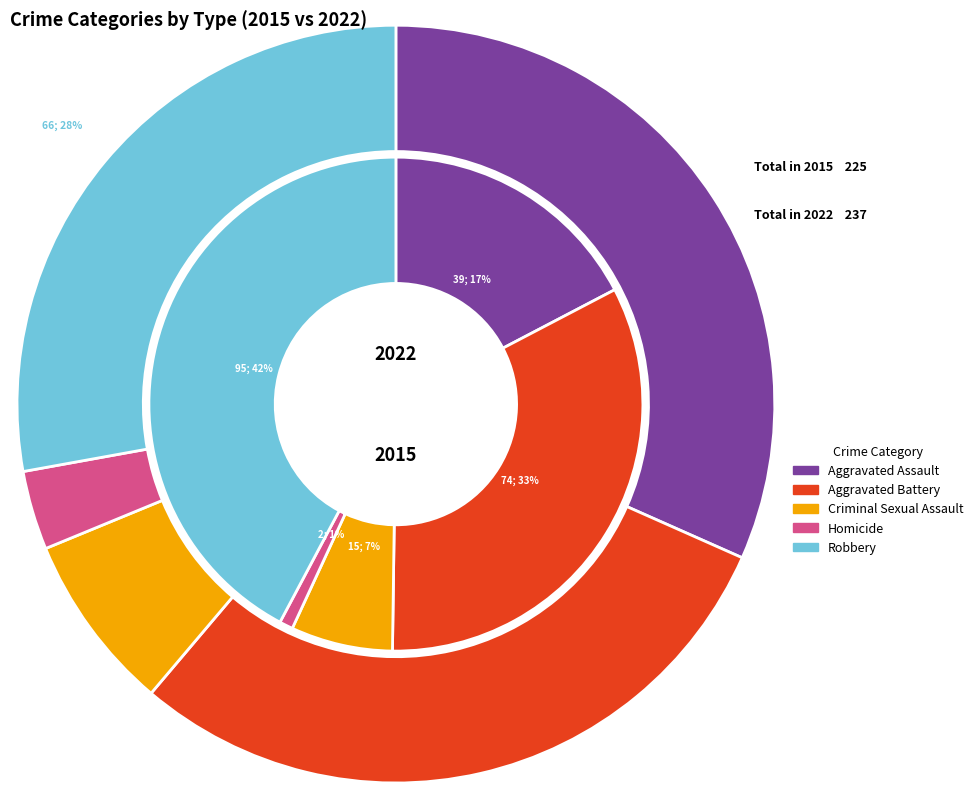

Is there a majority slice in this chart?

No